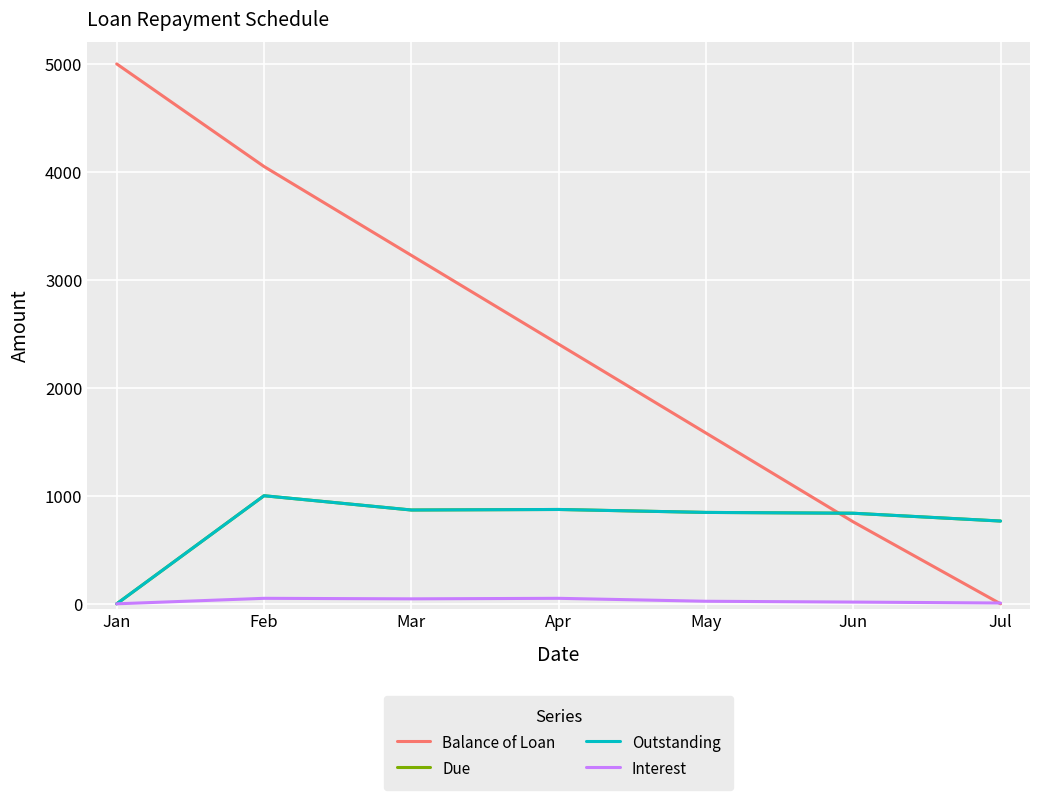

What is the value of the Interest point at the 6th from the left?

16.1